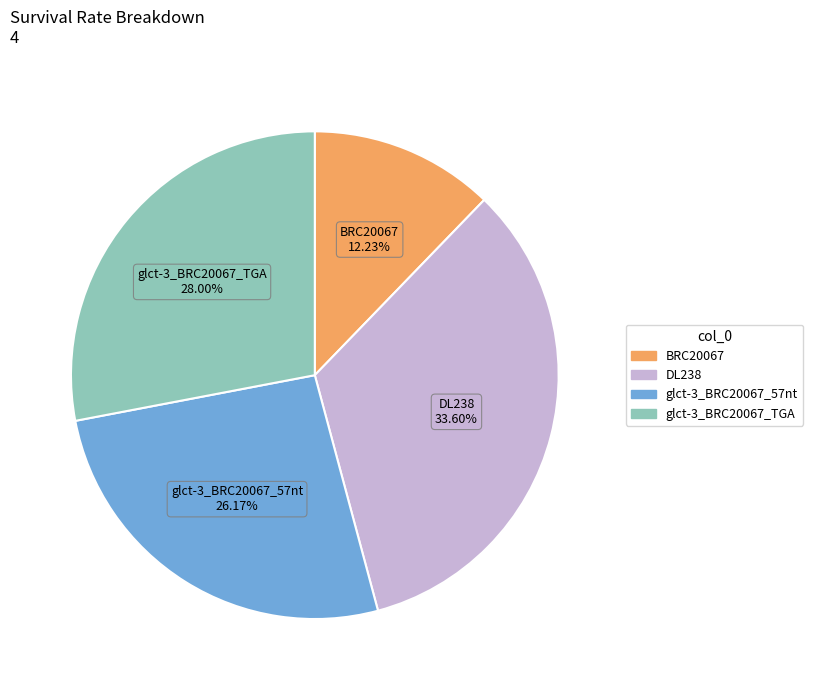

What percentage is the glct-3_BRC20067_57nt slice, to the nearest percent?

26%